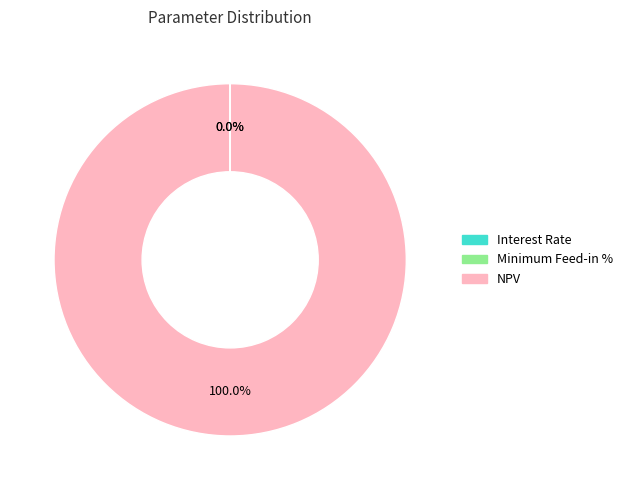

The NPV slice represents 100% of the pie. True or false?

True